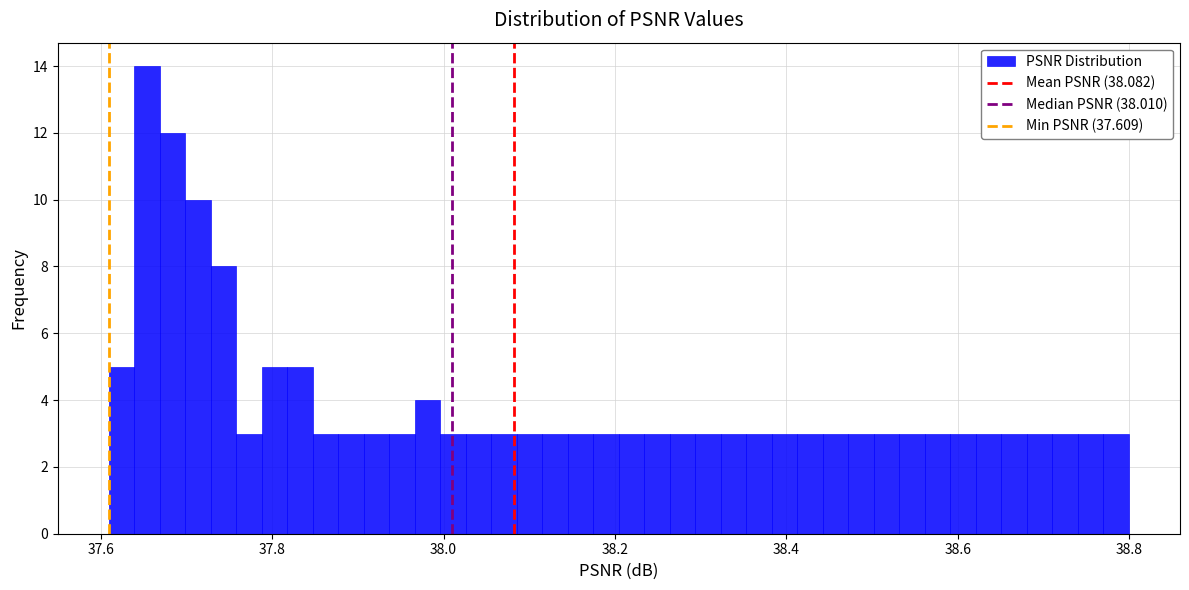

Around what value on the x-axis is the tallest bar? Give the approximate position of its centre, as read against the axis.

37.66